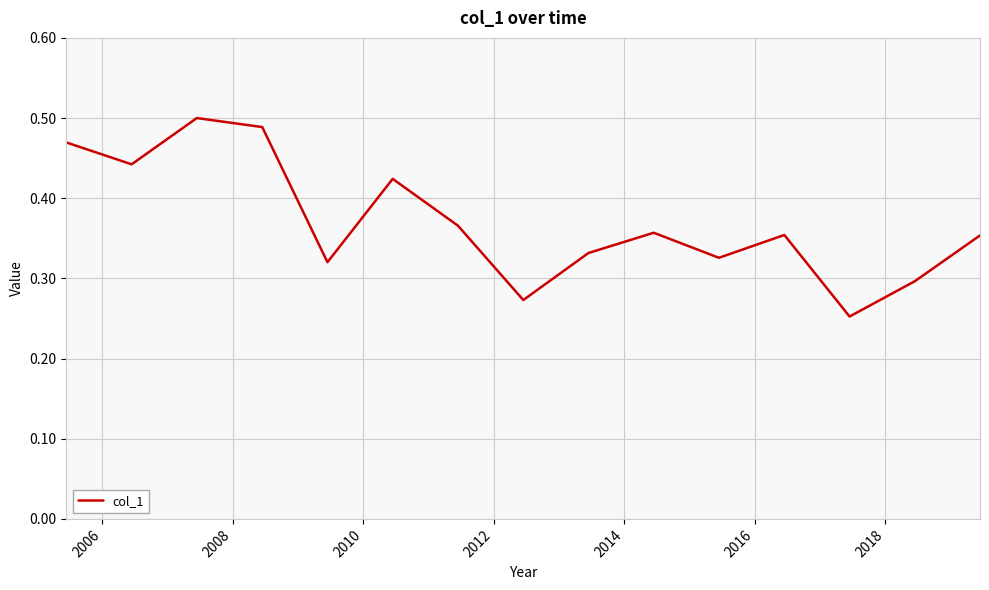

Count the number of categories in the chart.

15